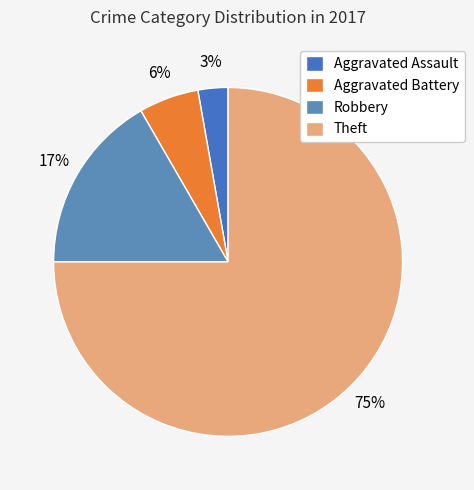

What is the ratio of the value at Robbery to the value at Aggravated Assault?

6.0